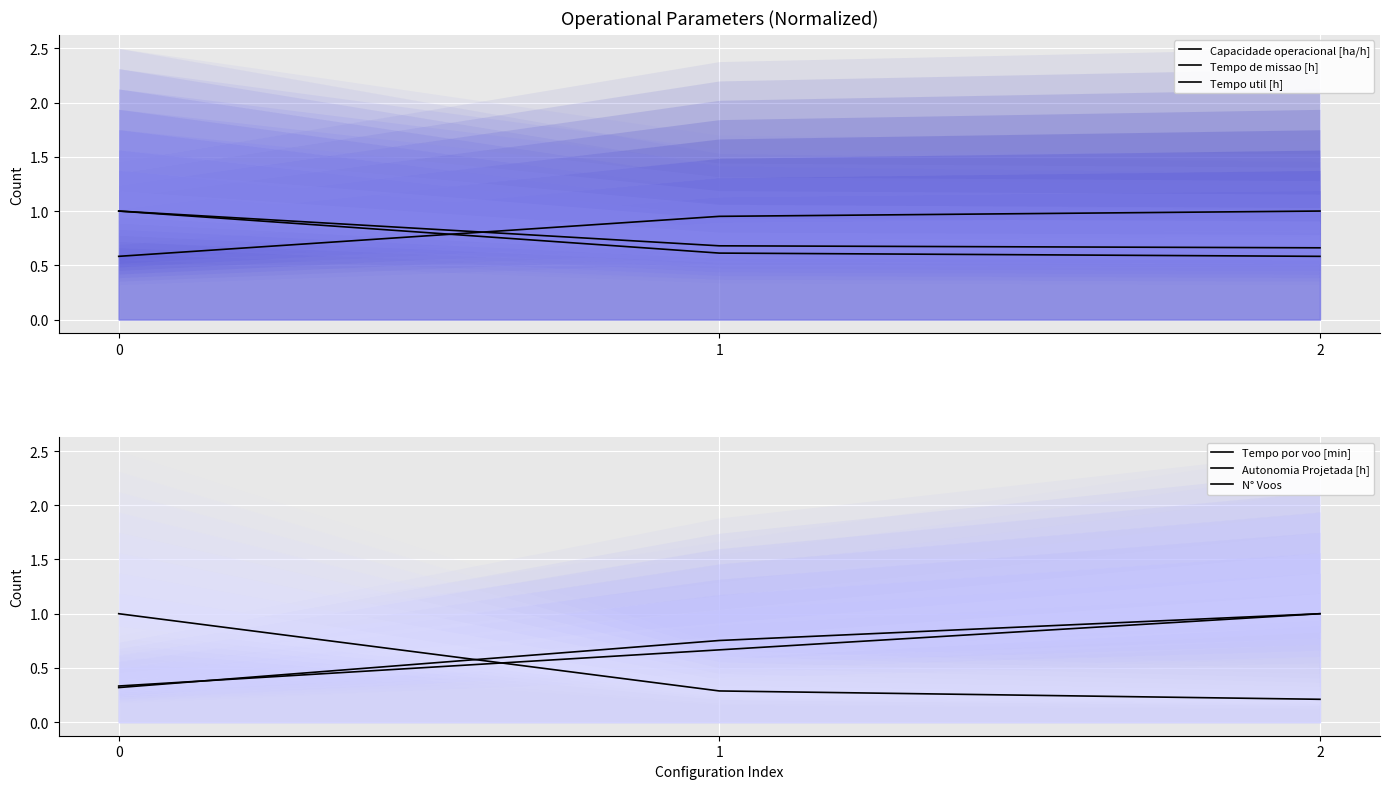

Which series changed the most between 0 and 1?

N° Voos